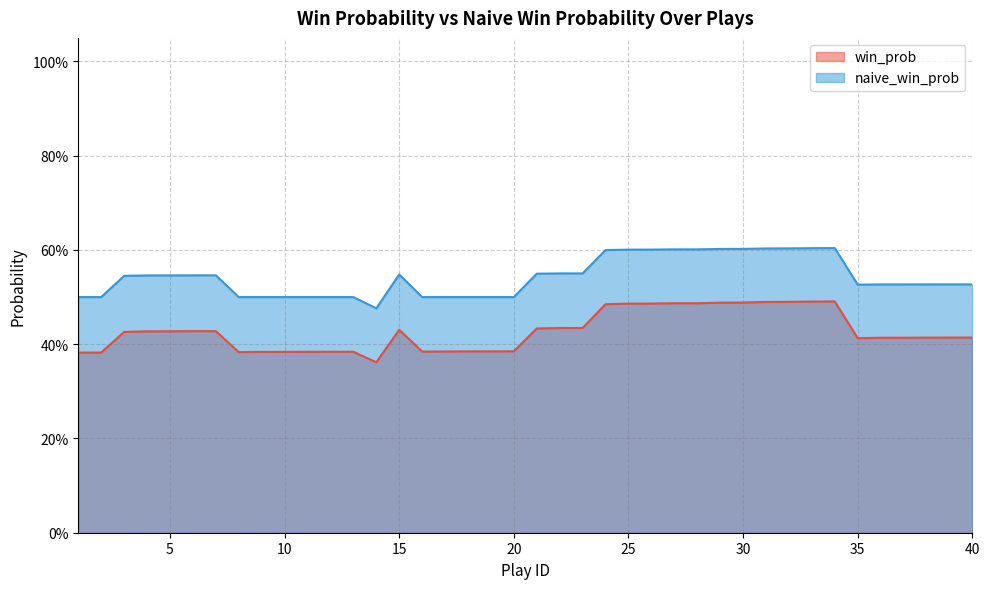

True or false: win_prob has a value of 0.8 at 26.

False